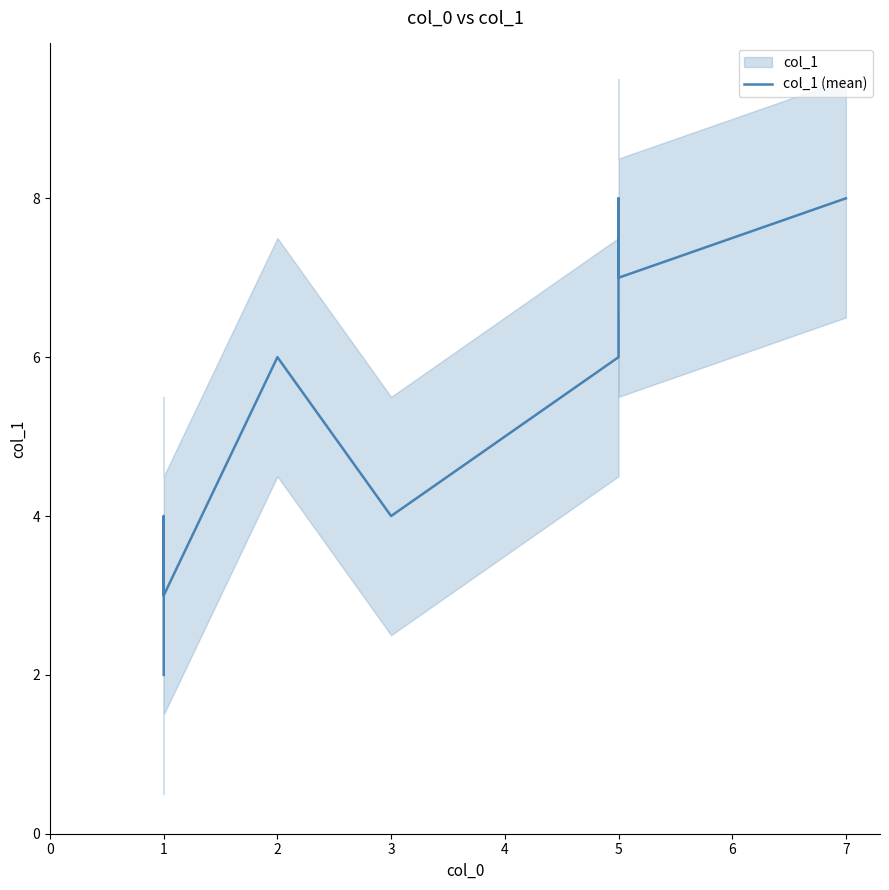

Where is the data nearest to the value 5?

1